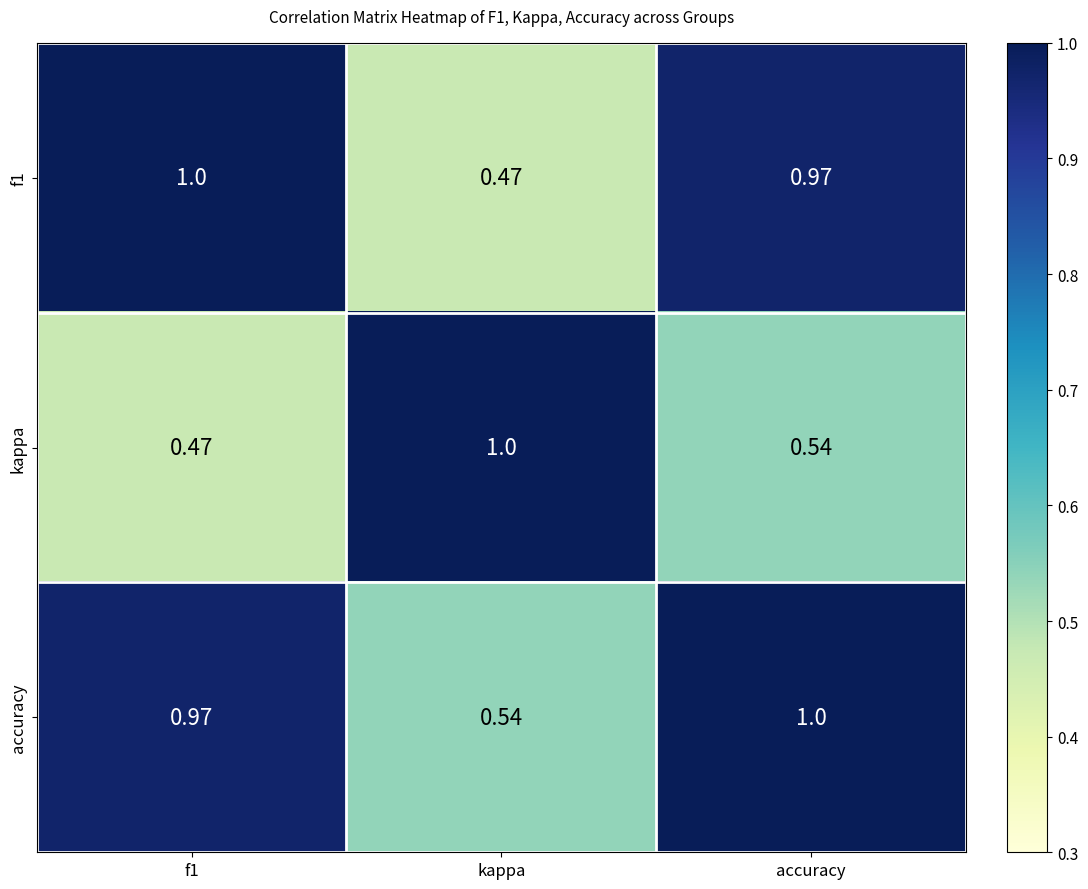

At which category is the sum across all series the highest?

accuracy